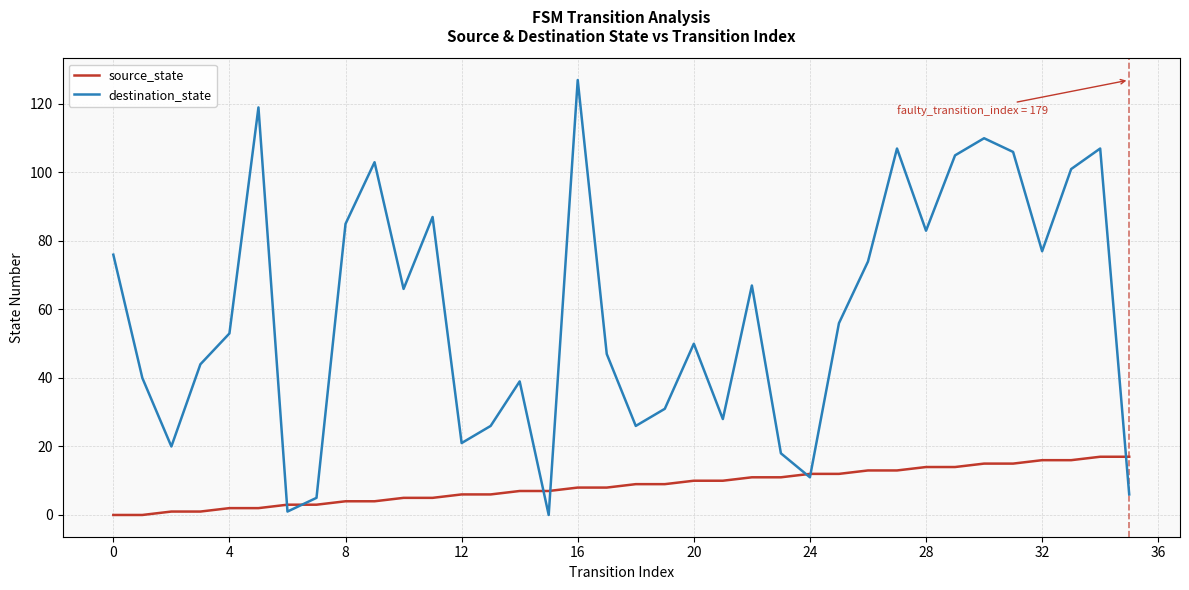

Which series has the widest spread of values?

destination_state